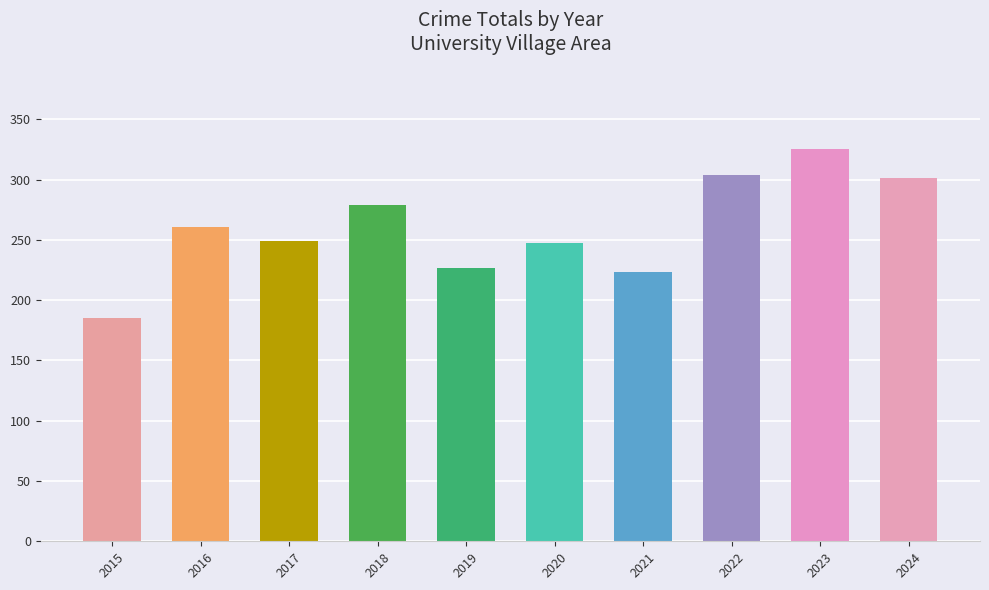

What is the average value?

260